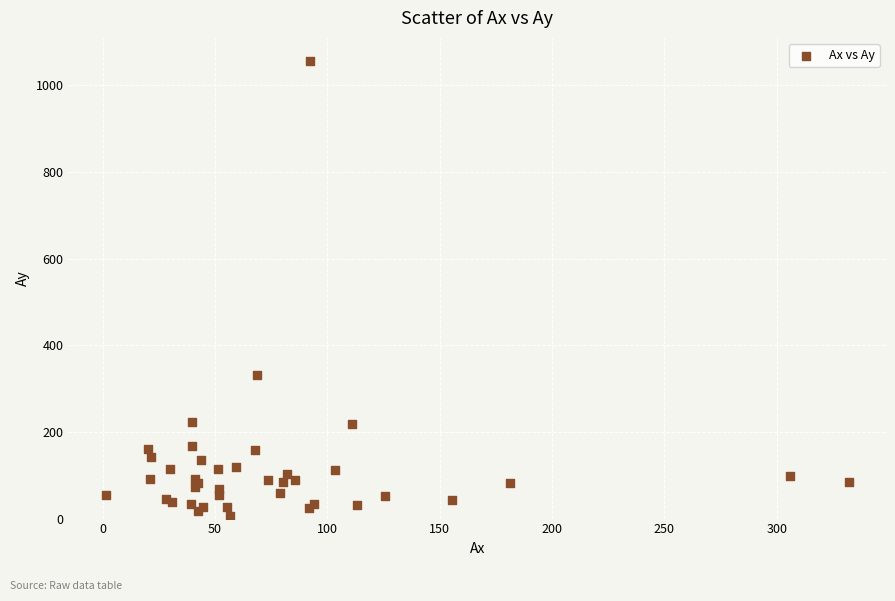

What Y value in the scatter plot is closest to 531?

331.3